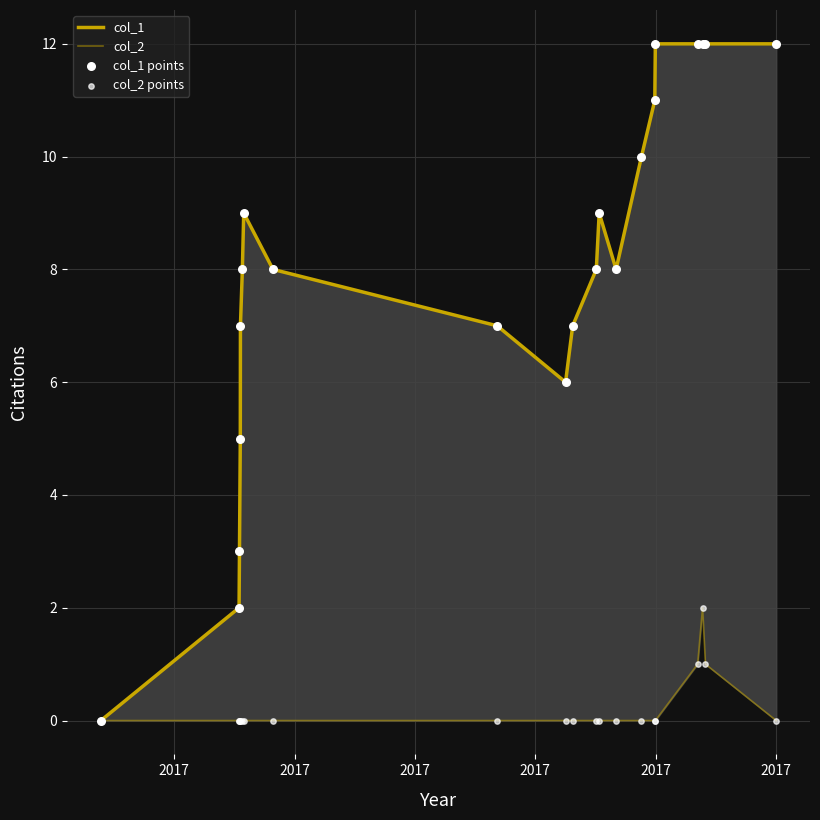

Which series has the largest Y range (max minus min)?

col_1